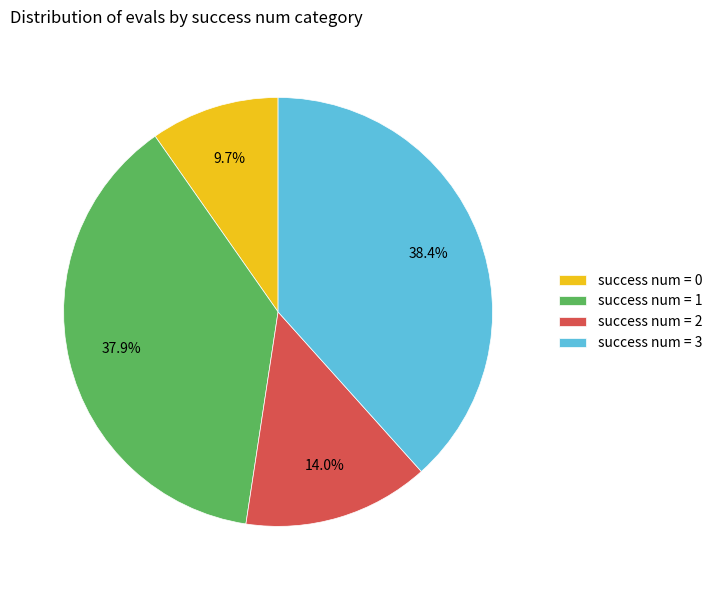

Is the sum of success num = 2 and success num = 1 greater than half?

Yes